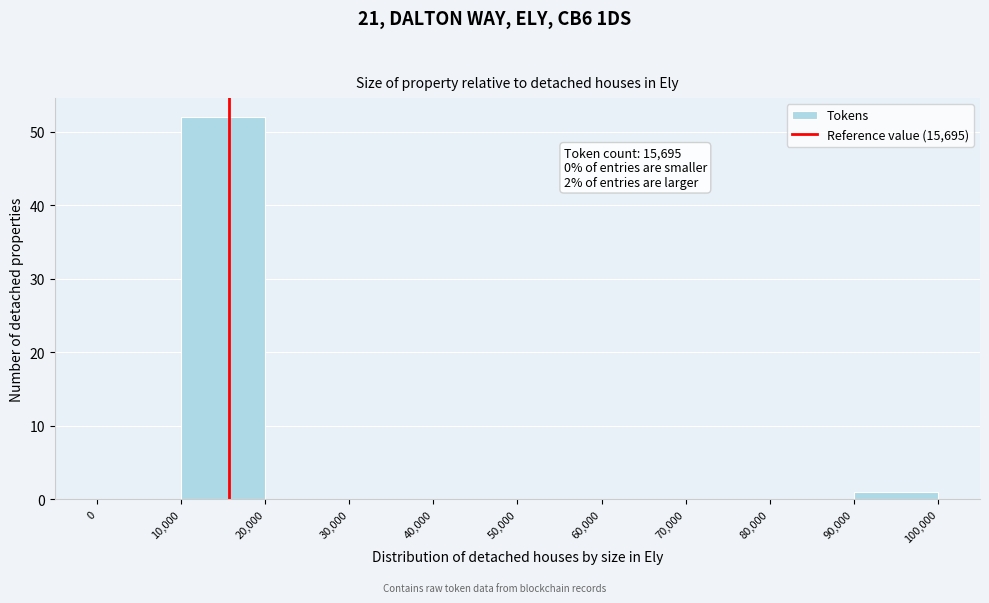

Over which range of the x-axis is the bar tallest?

10,000 to 20,000